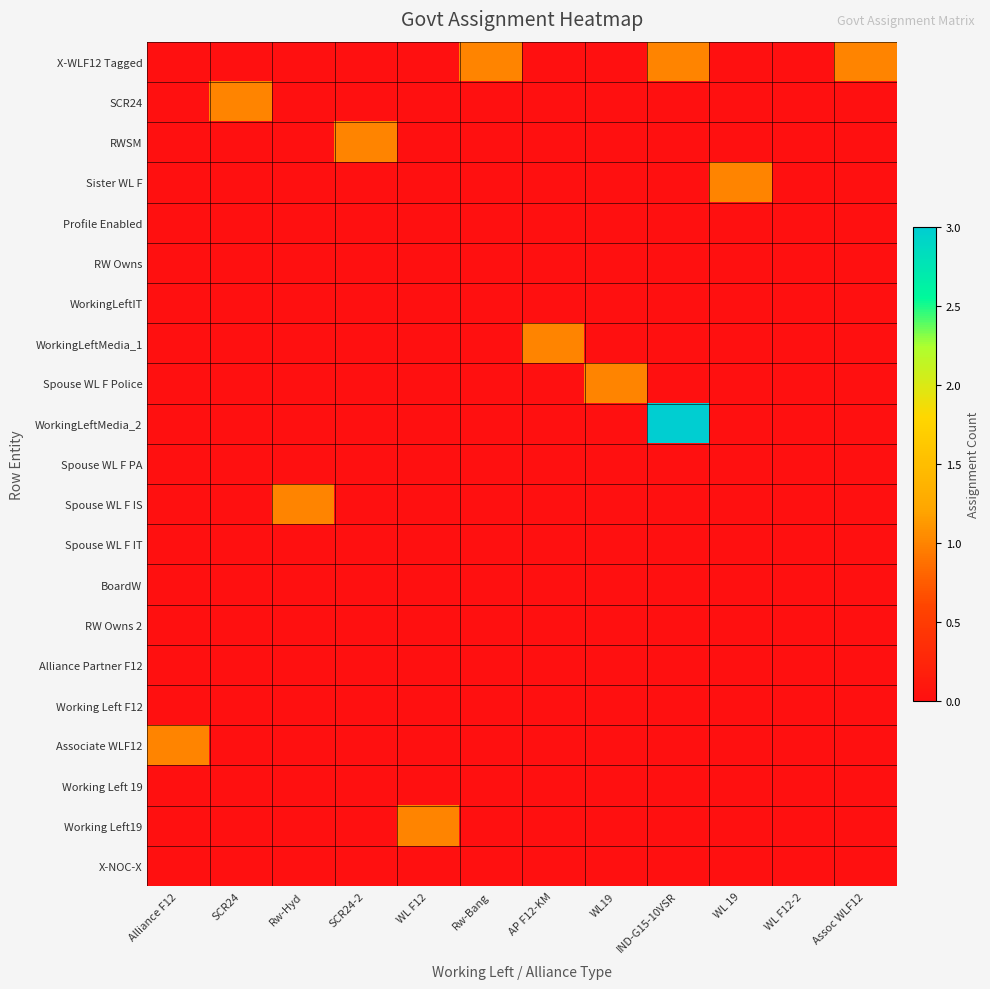

What is the difference between the highest and lowest values at WL19?

1